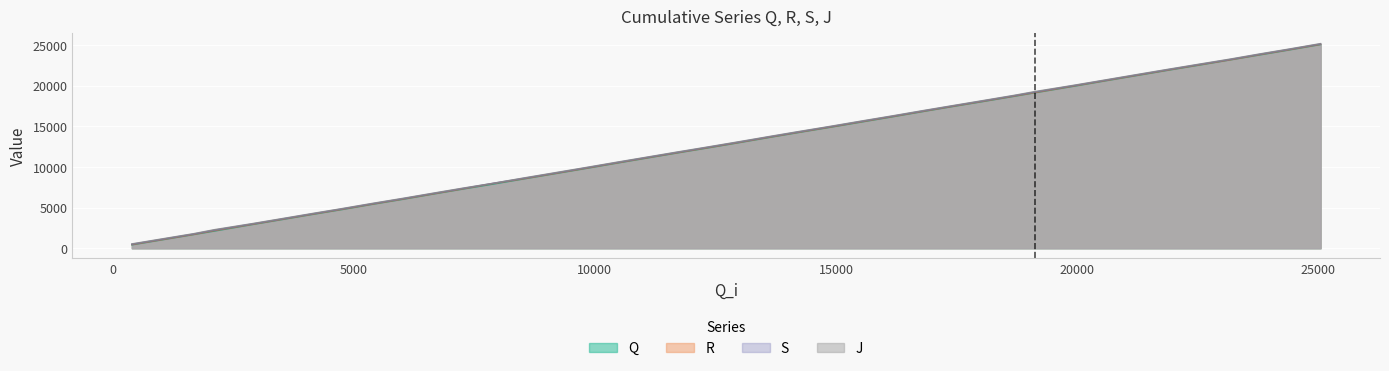

What is the smallest value displayed?

415